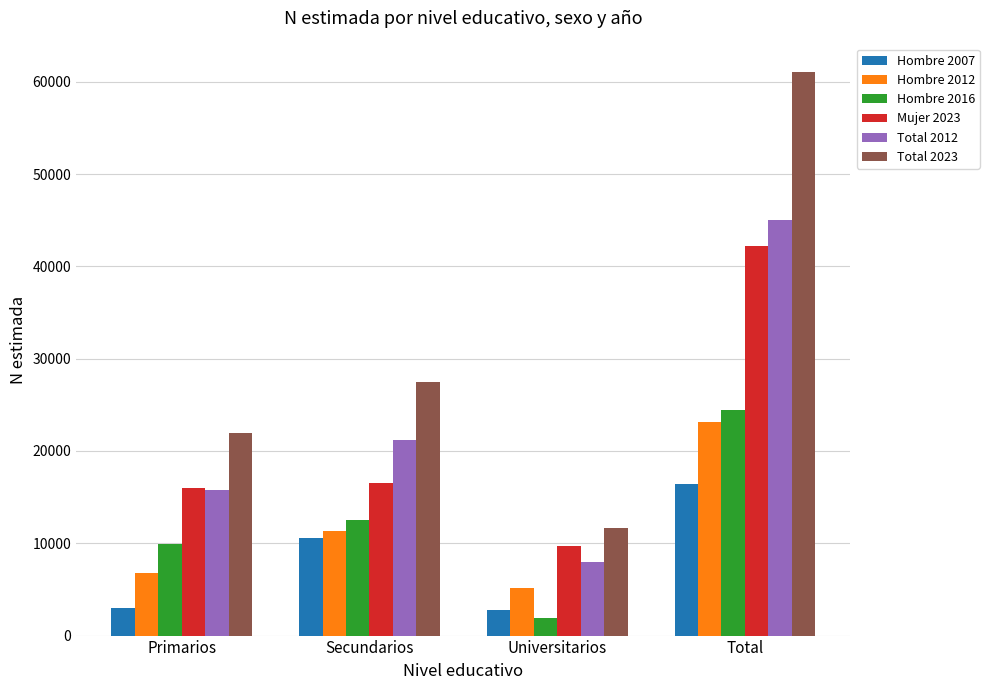

How many data points in Hombre 2007 are less than 10525?

2